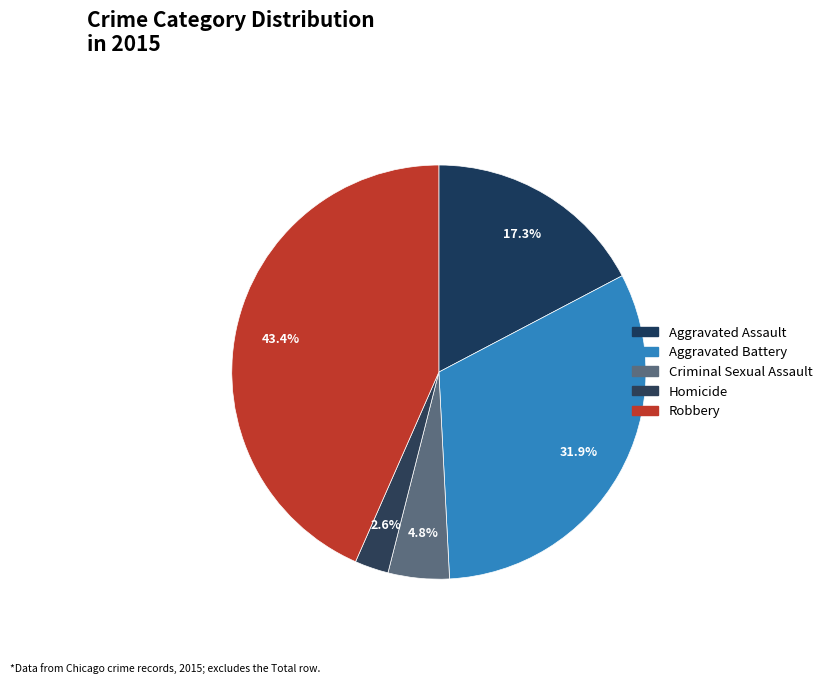

Count the number of slices in the pie.

5